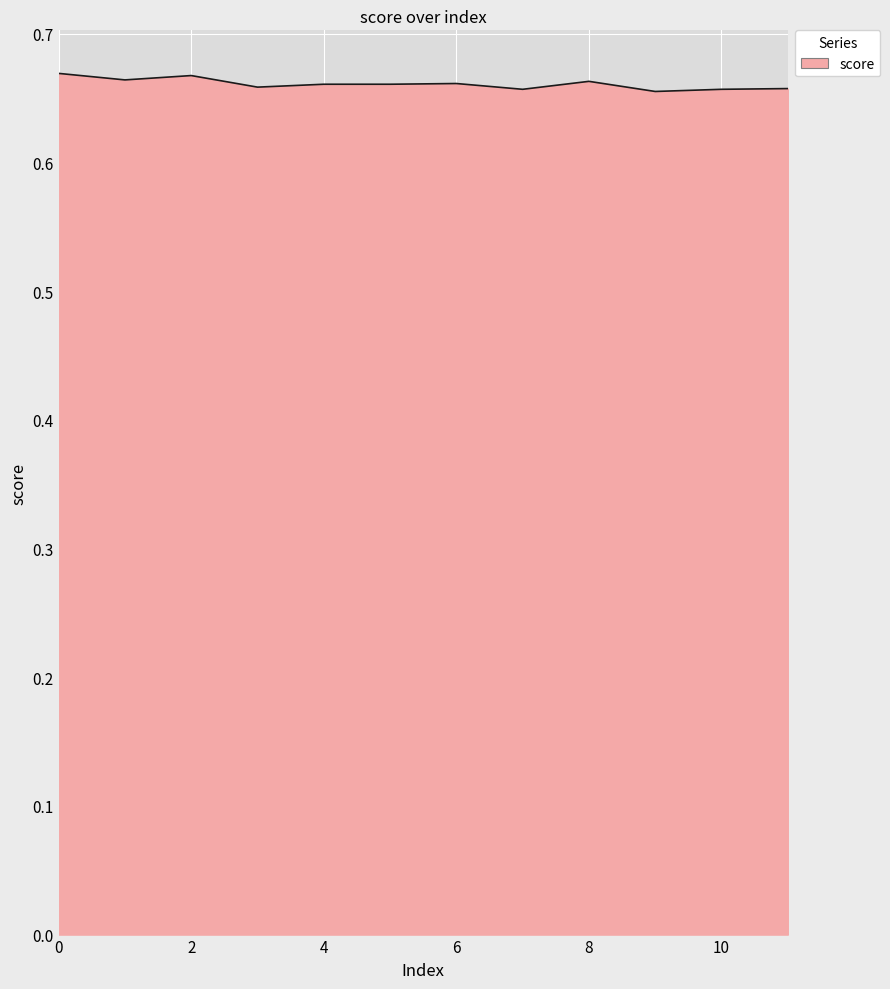

How many lines are shown in the chart?

1